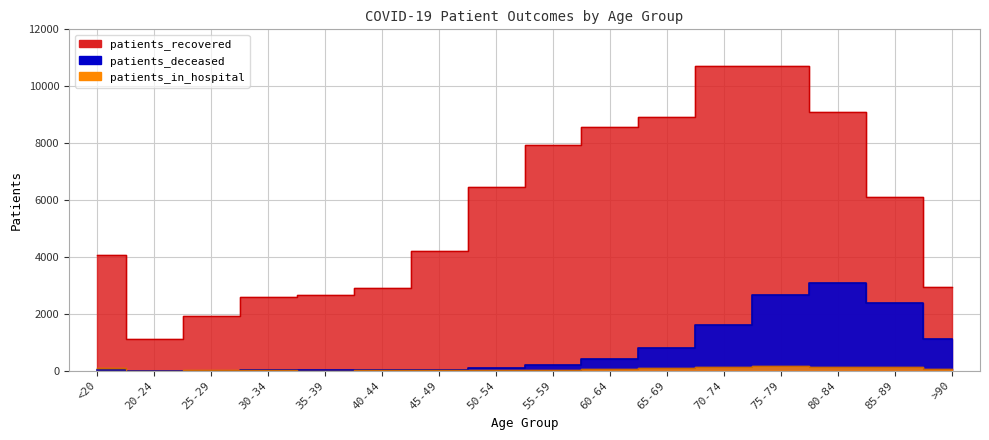

Where is patients_deceased nearest to the value 1548?

70-74